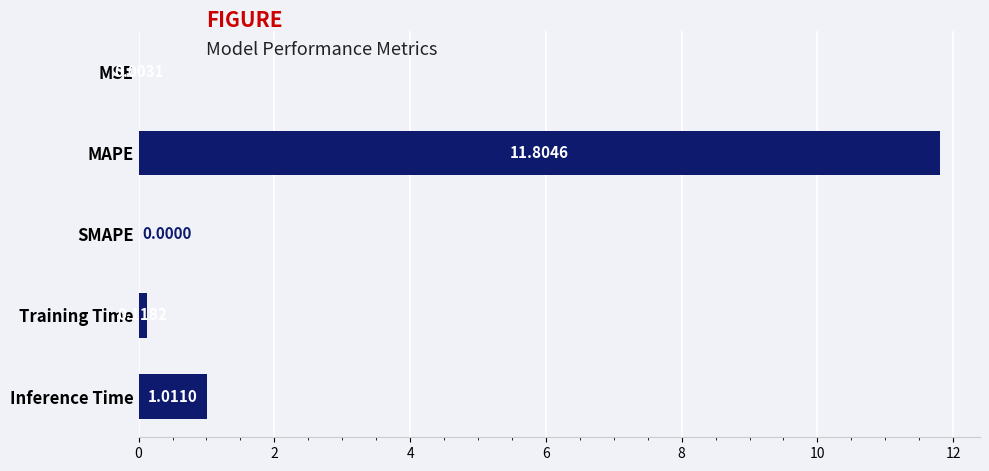

What is the sum of all values?

12.9